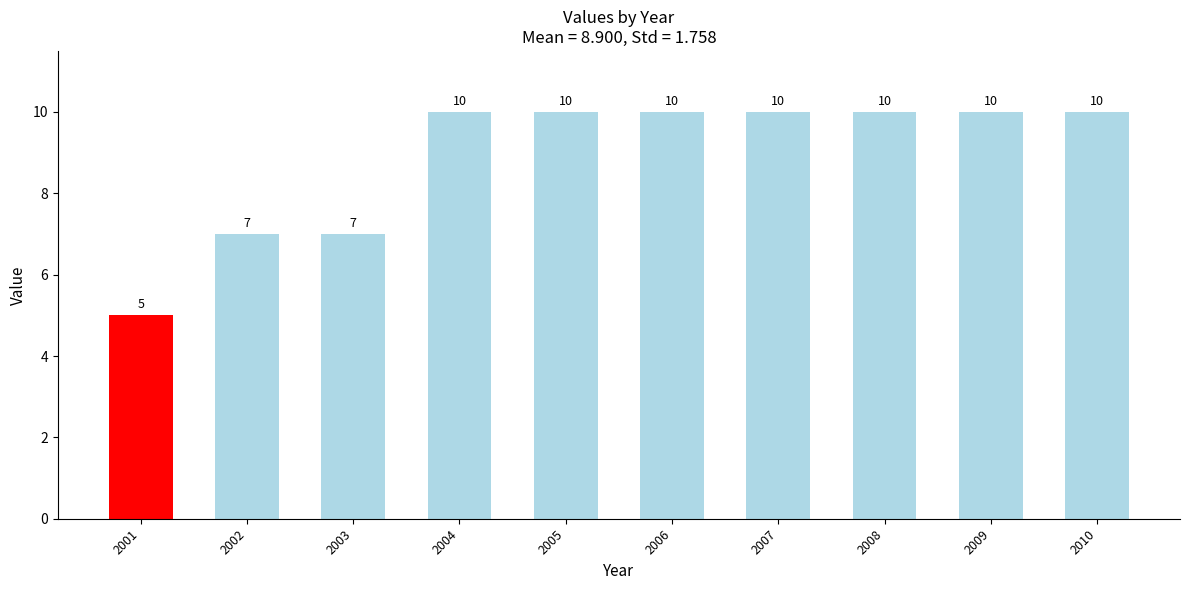

What is the change in value from 2001 to 2007?

+5